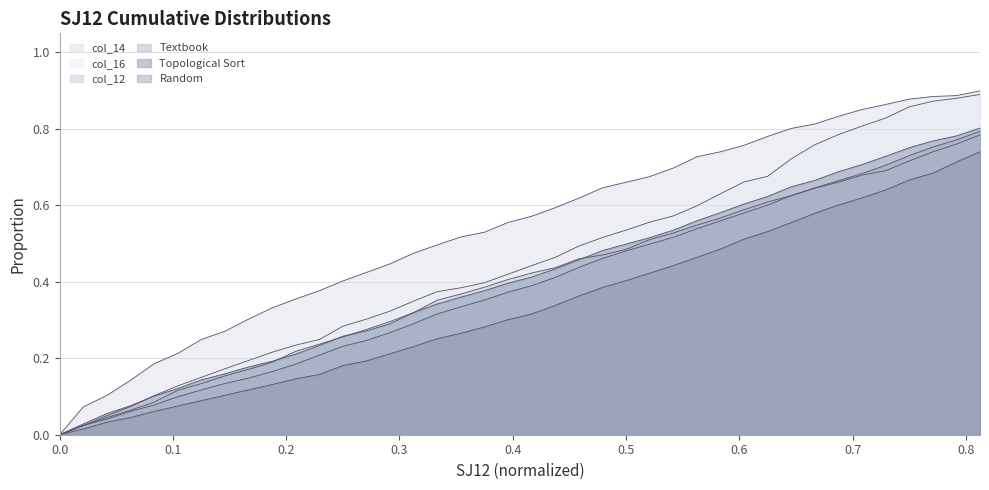

The Textbook series shows 1.1 at 36. True or false?

False